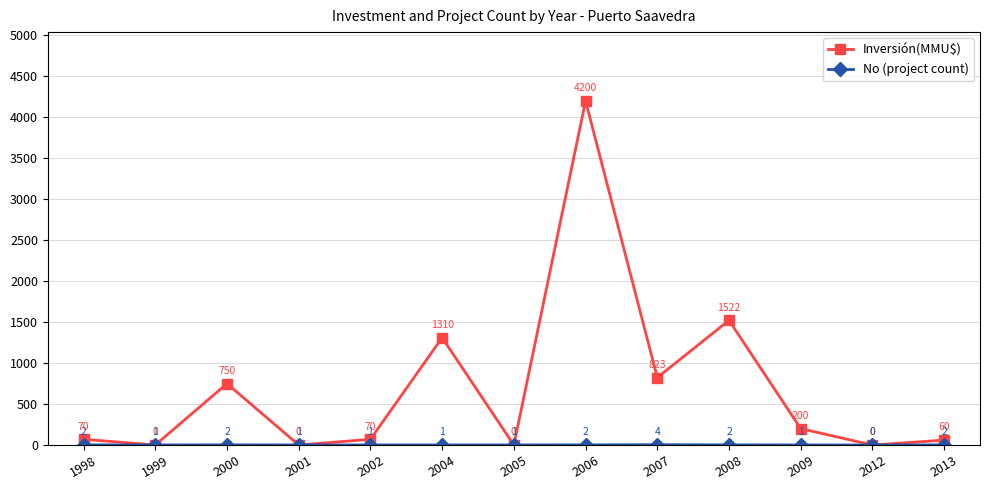

Which series has the largest range (max minus min)?

Inversión(MMU$)